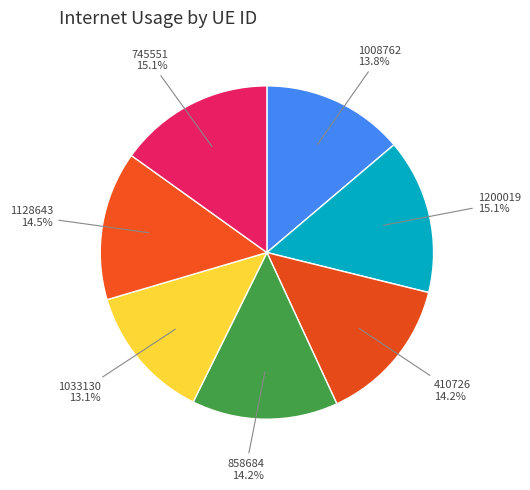

How many segments does this pie chart have?

7